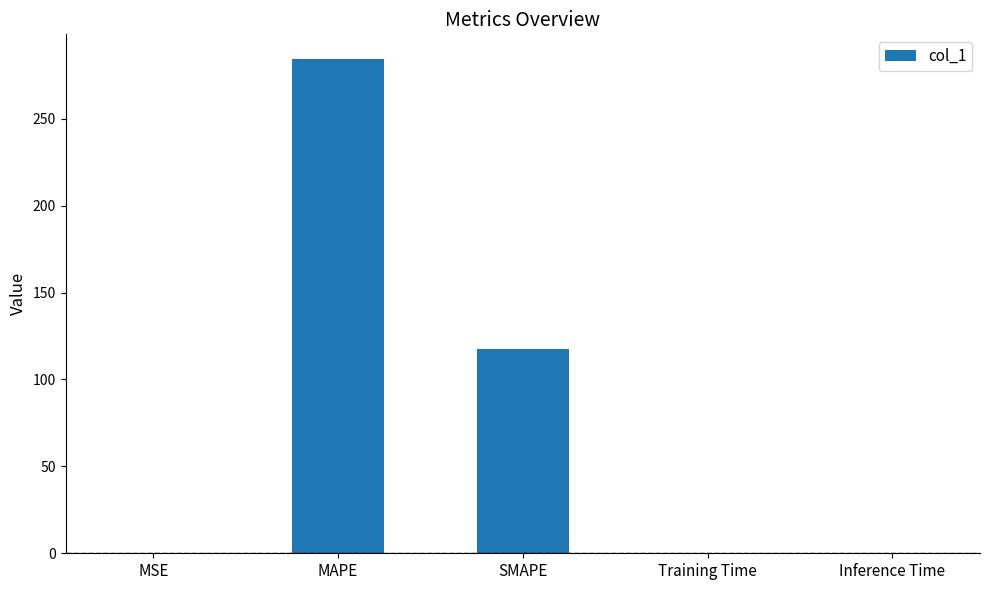

At which category does the chart reach its peak across all series?

MAPE